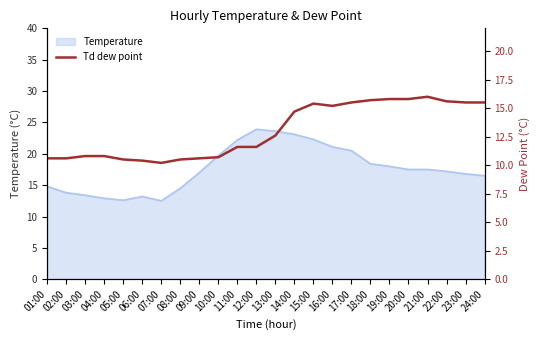

List the labels in order of value, smallest first.

07:00, 06:00, 05:00, 08:00, 01:00, 02:00, 09:00, 10:00, 03:00, 04:00, 11:00, 12:00, 13:00, 14:00, 16:00, 15:00, 17:00, 23:00, 24:00, 22:00, 18:00, 19:00, 20:00, 21:00